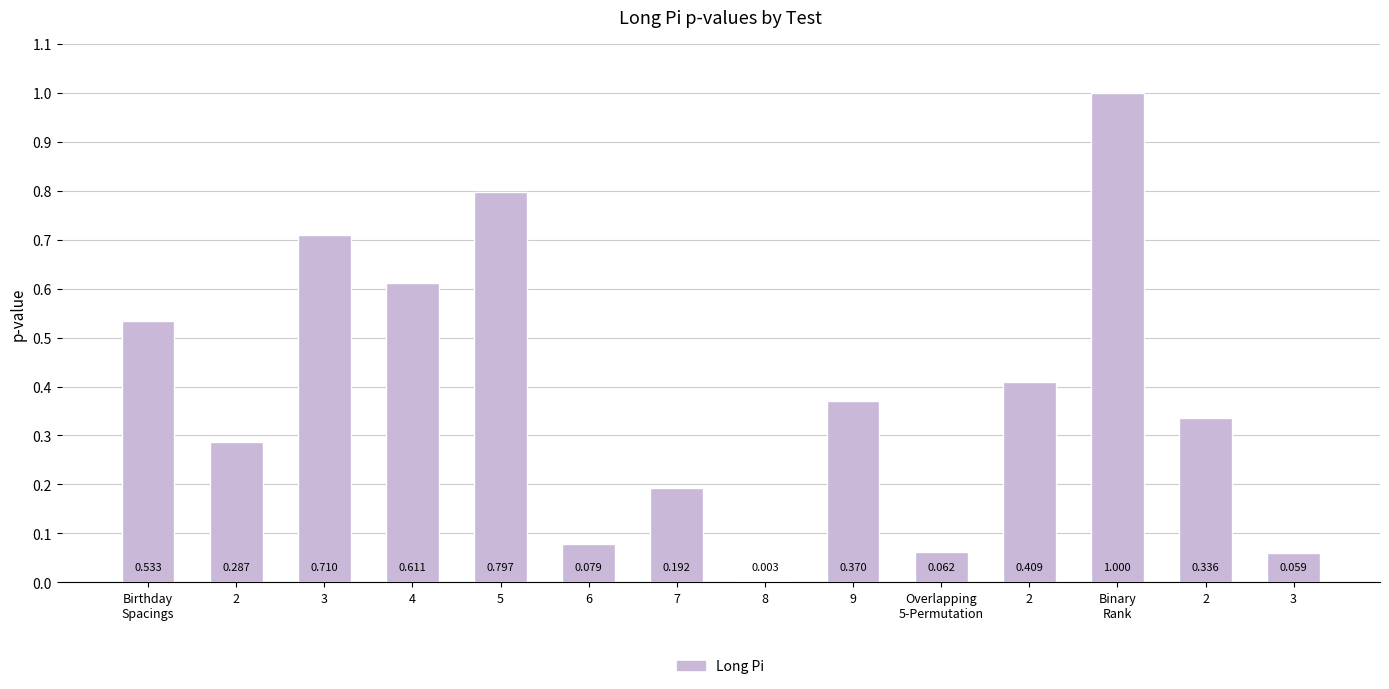

Reading left to right, extract all data points from this chart.

0.5	0.3	0.7	0.6	0.8	0.1	0.2	0.0	0.4	0.1	0.4	1.0	0.3	0.1